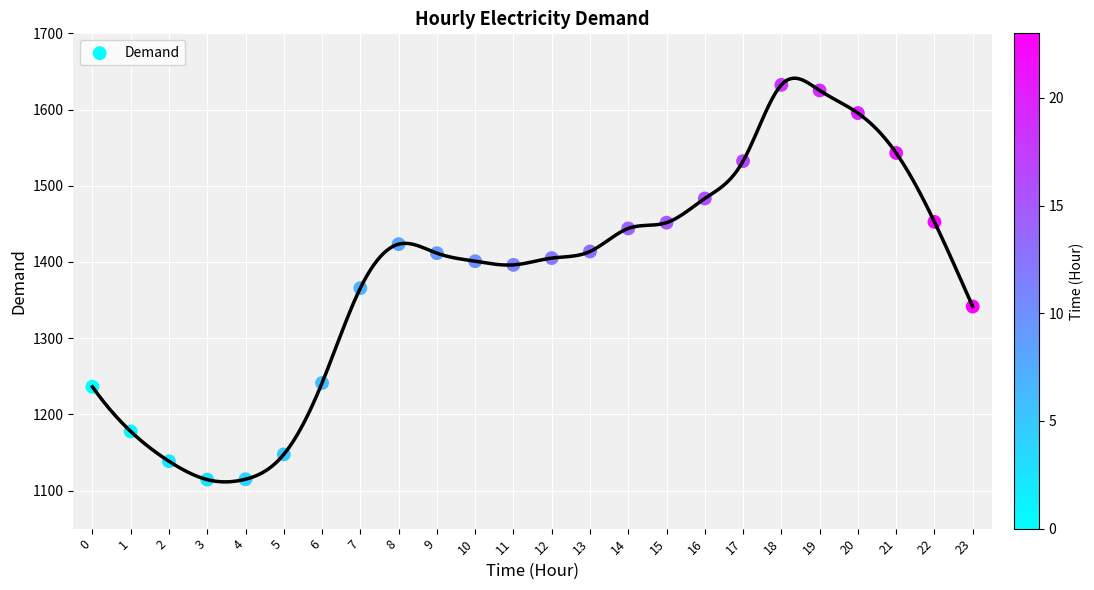

What is the range of Y values (max minus min)?

518.1